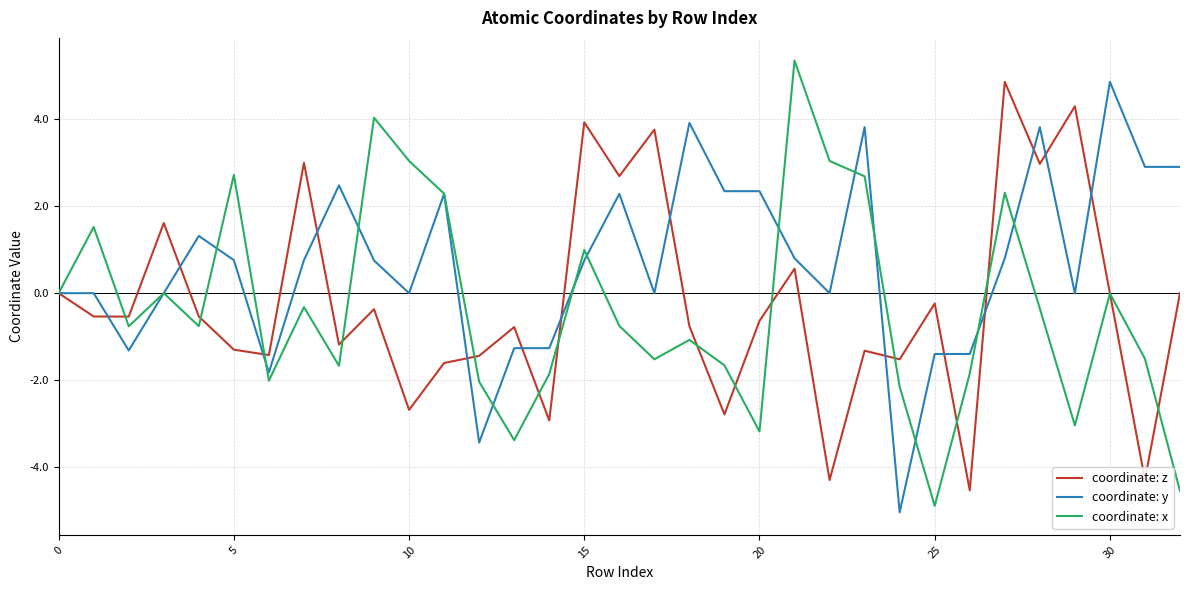

What is the greatest value displayed?

5.3